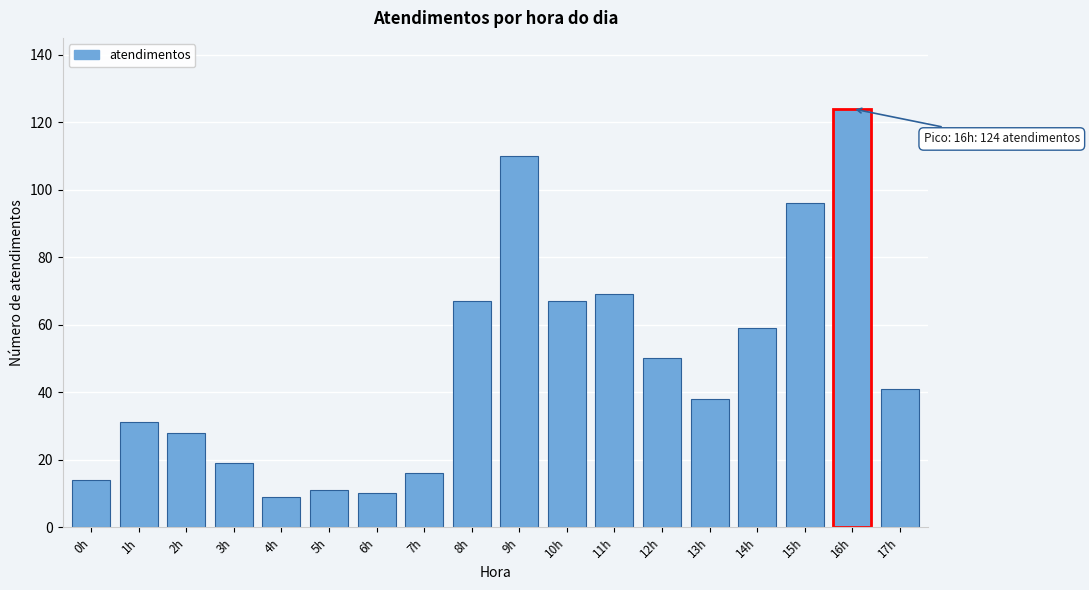

Reading left to right, transcribe all the data shown in this chart.

0h=14	1h=31	2h=28	3h=19	4h=9	5h=11	6h=10	7h=16	8h=67	9h=110	10h=67	11h=69	12h=50	13h=38	14h=59	15h=96	16h=124	17h=41